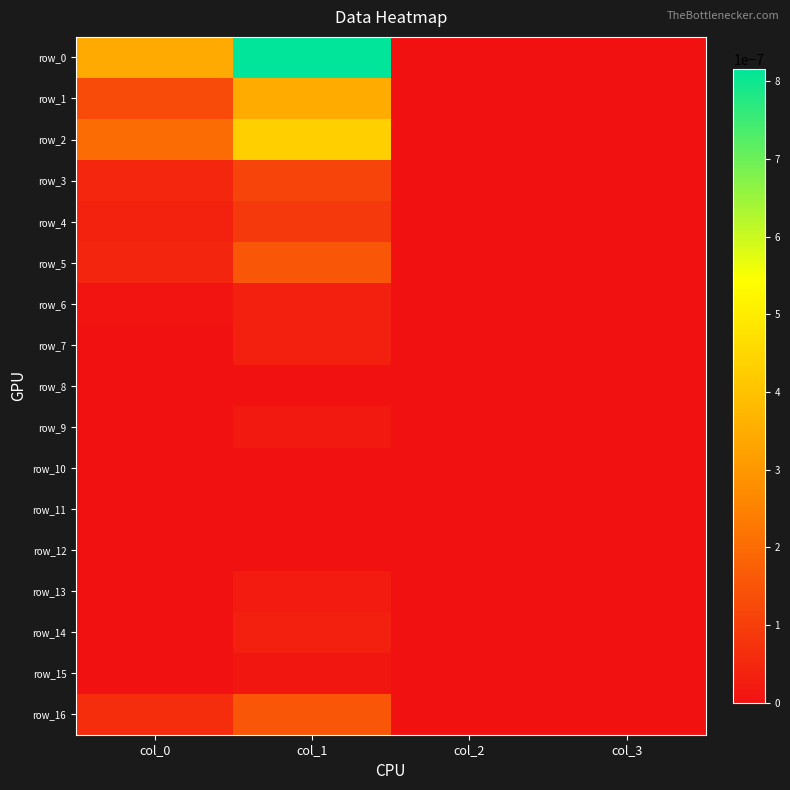

How many categories are shown in the chart?

4